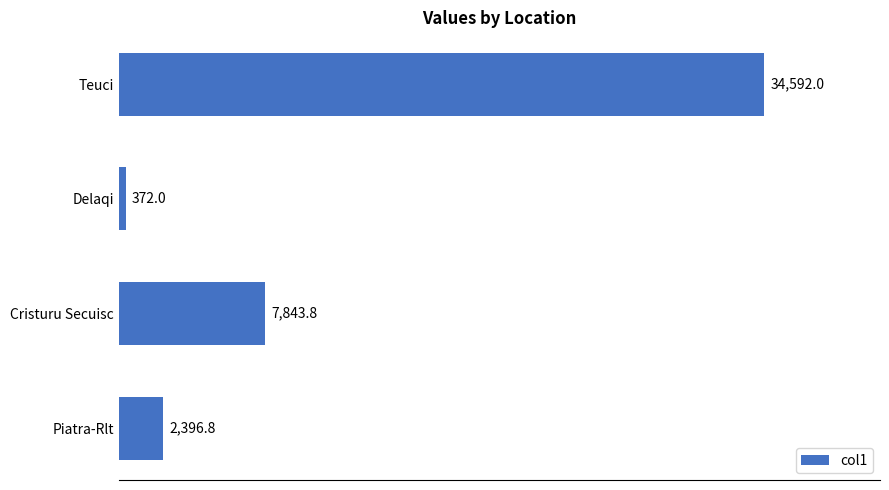

Reading top to bottom, list all the values displayed in this chart.

34592.0	372.0	7843.8	2396.8